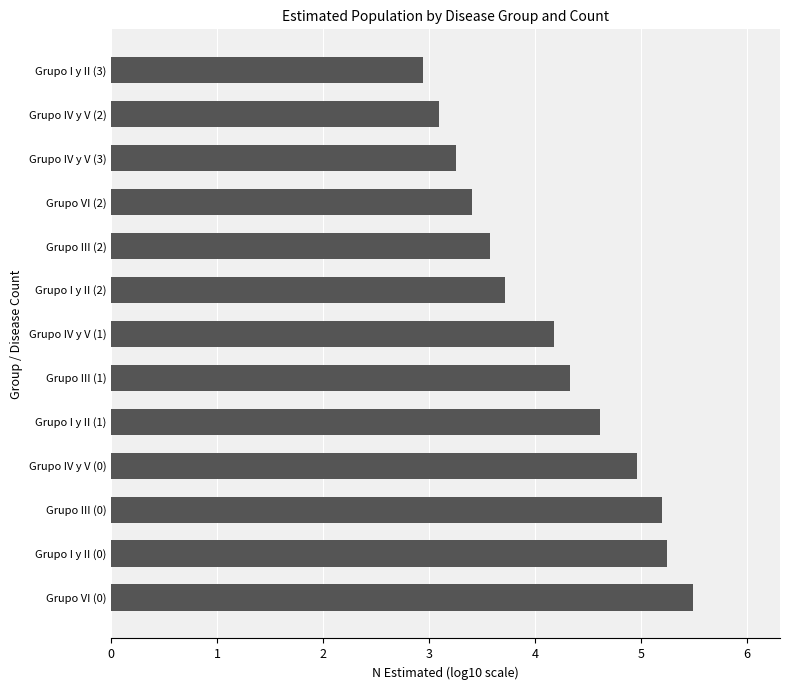

What is the maximum value shown in the chart?

5.5